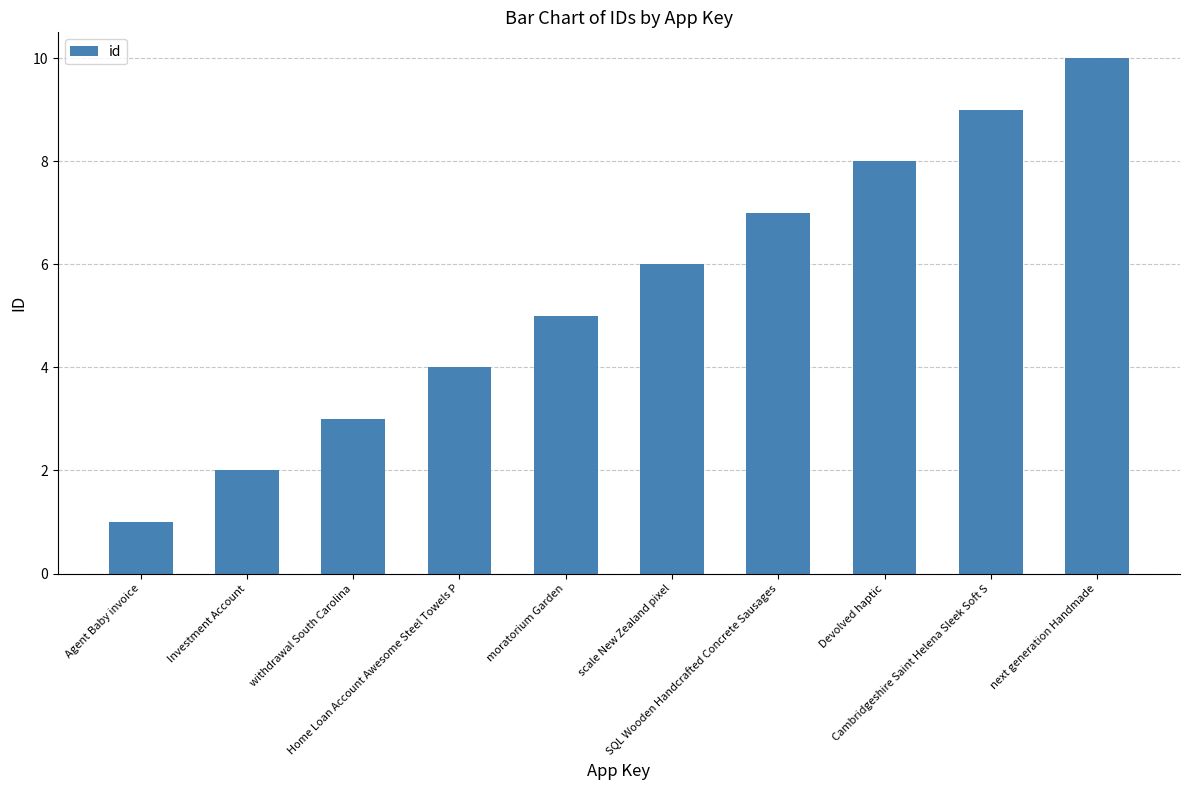

The chart shows a value of 11 at Devolved haptic. True or false?

False